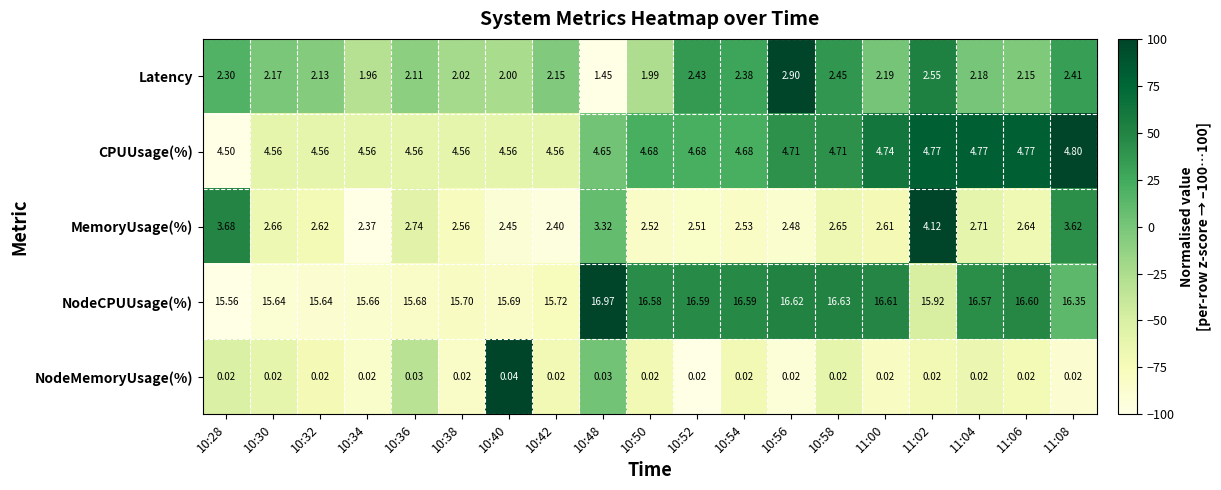

At 10:52, list the series in order from largest to smallest.

NodeCPUUsage(%), CPUUsage(%), MemoryUsage(%), Latency, NodeMemoryUsage(%)